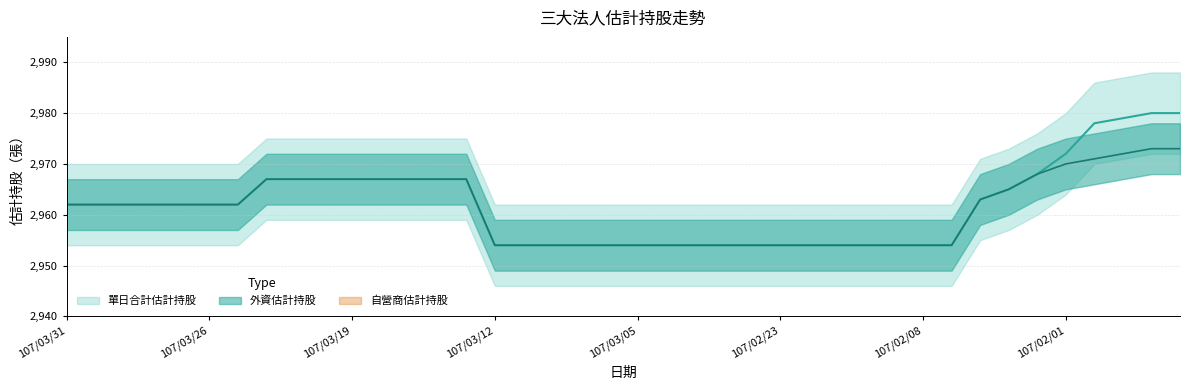

Where does the 外資估計持股 series first go above 2962?

107/03/22